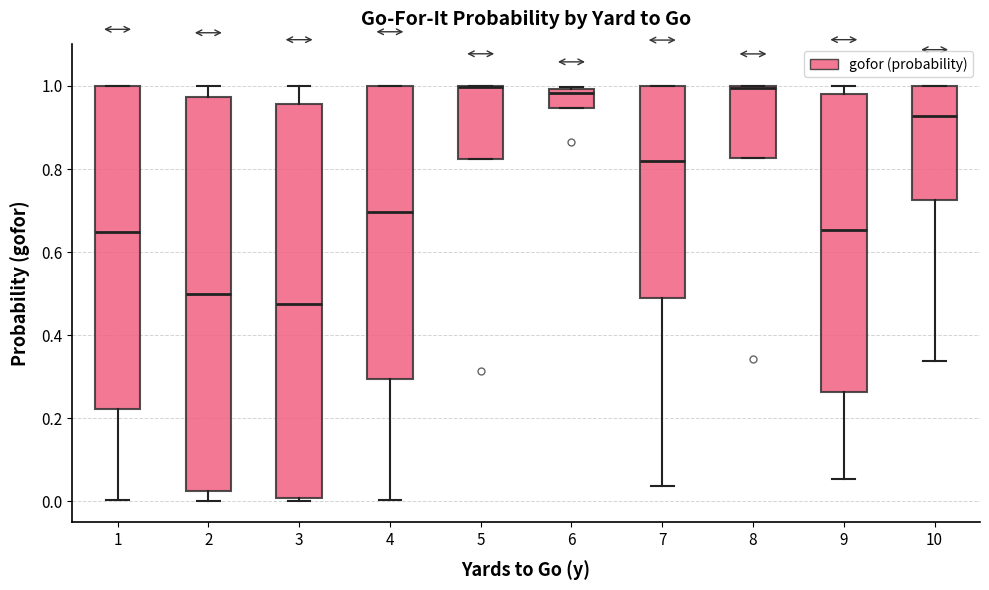

Where is the lower edge of the box at x = 1 on the y-axis? The values are not printed on the chart, so give them approximately, as read against the axis.

0.22